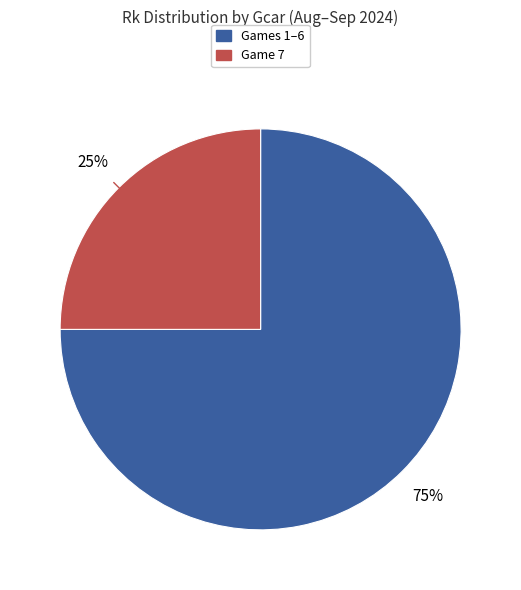

To the nearest percent, what is the difference between the largest and smallest slice percentages?

50%